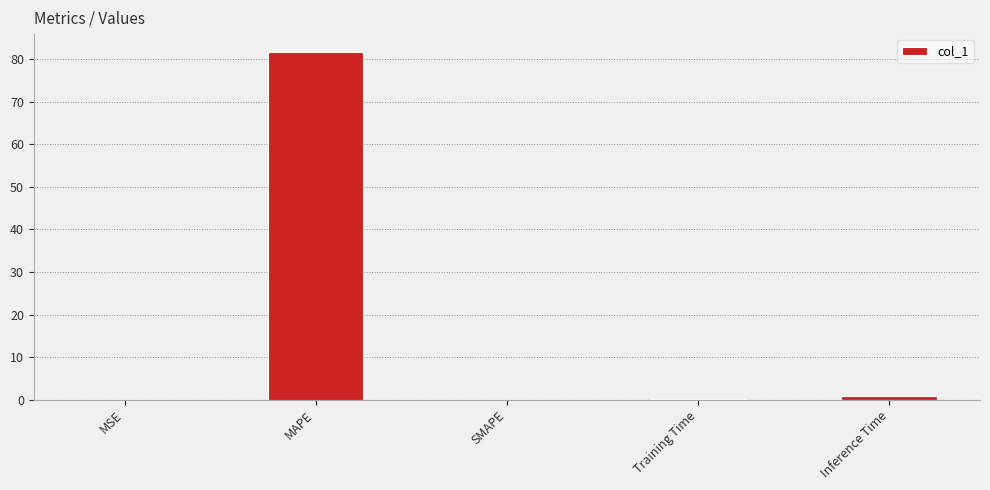

Which has a higher value, Training Time or MAPE?

MAPE